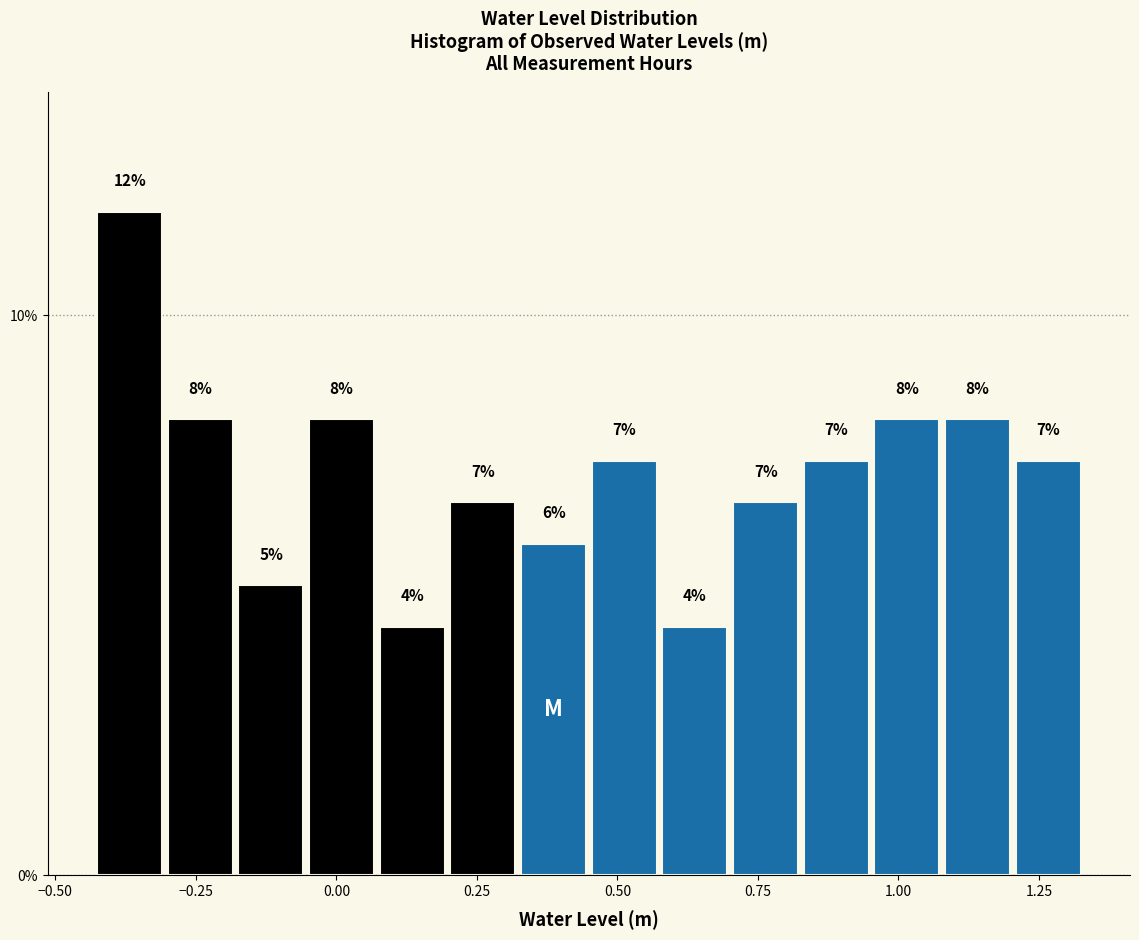

Around what value on the x-axis is the tallest bar? Give the approximate position of its centre, as read against the axis.

-0.35